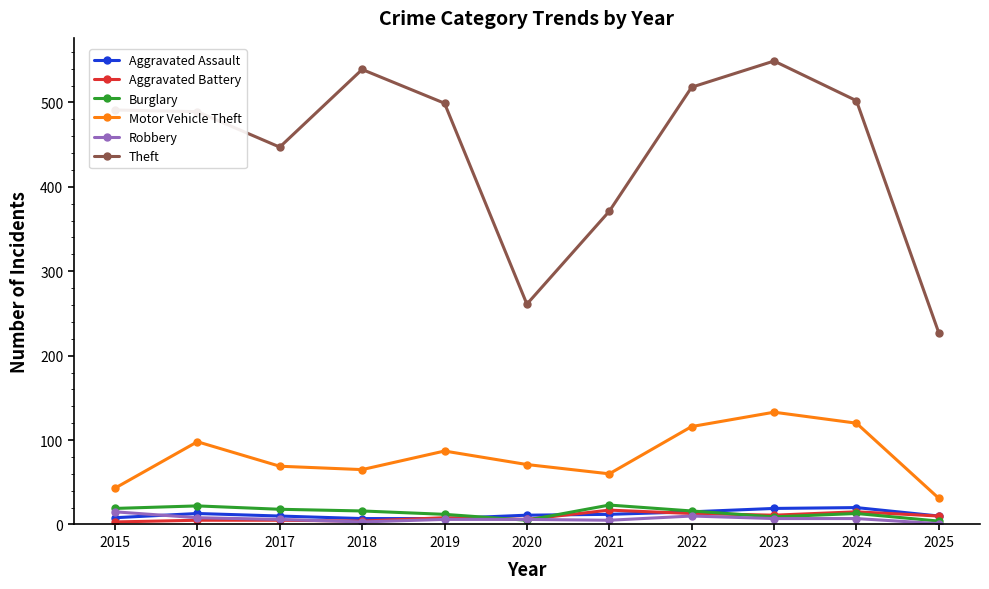

What is the smallest value displayed?

1